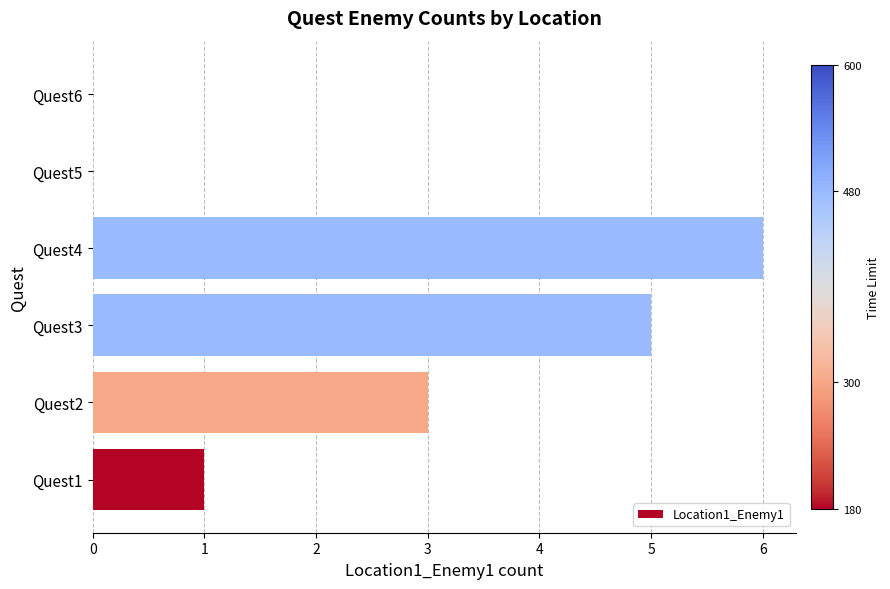

Which has a higher value, Quest1 or Quest3?

Quest3